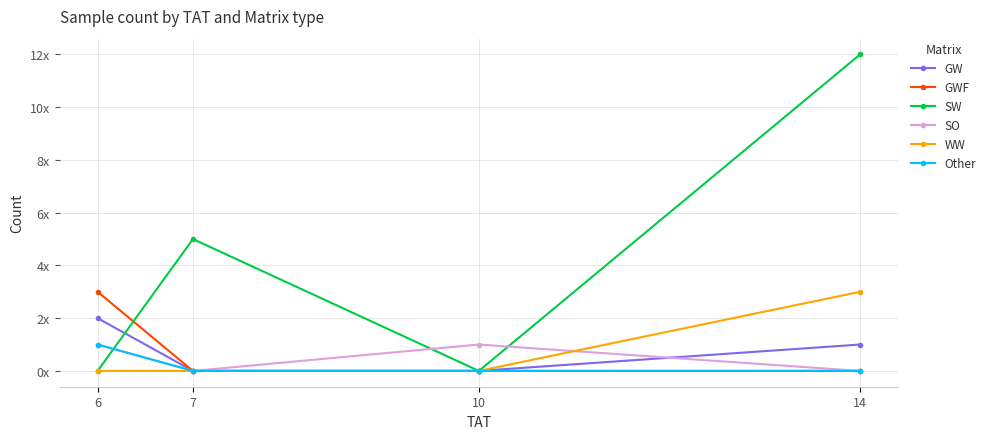

What is the greatest value displayed?

12